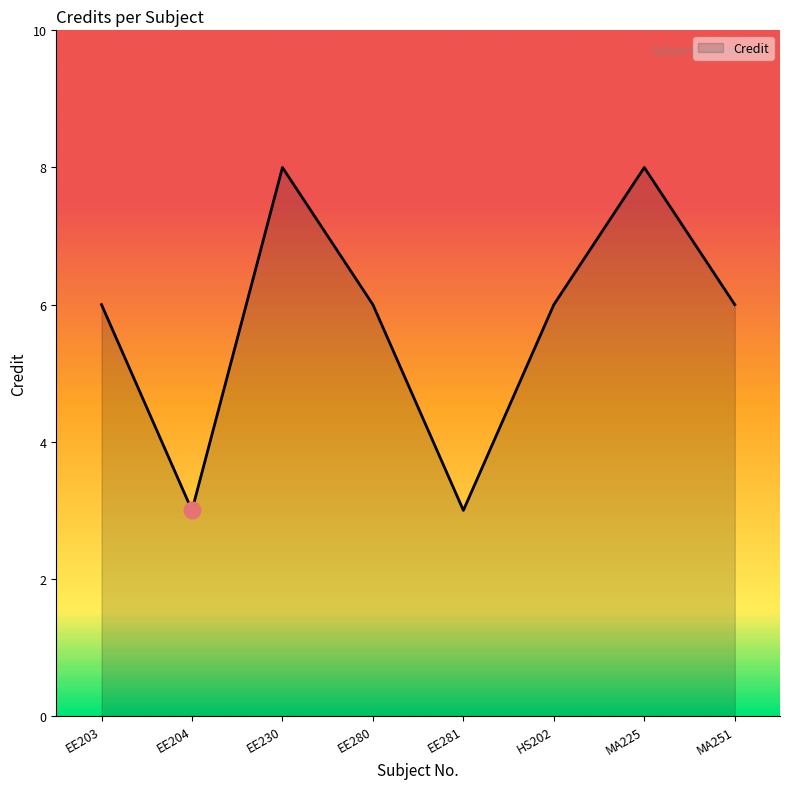

What is the difference between the second highest and minimum values?

5